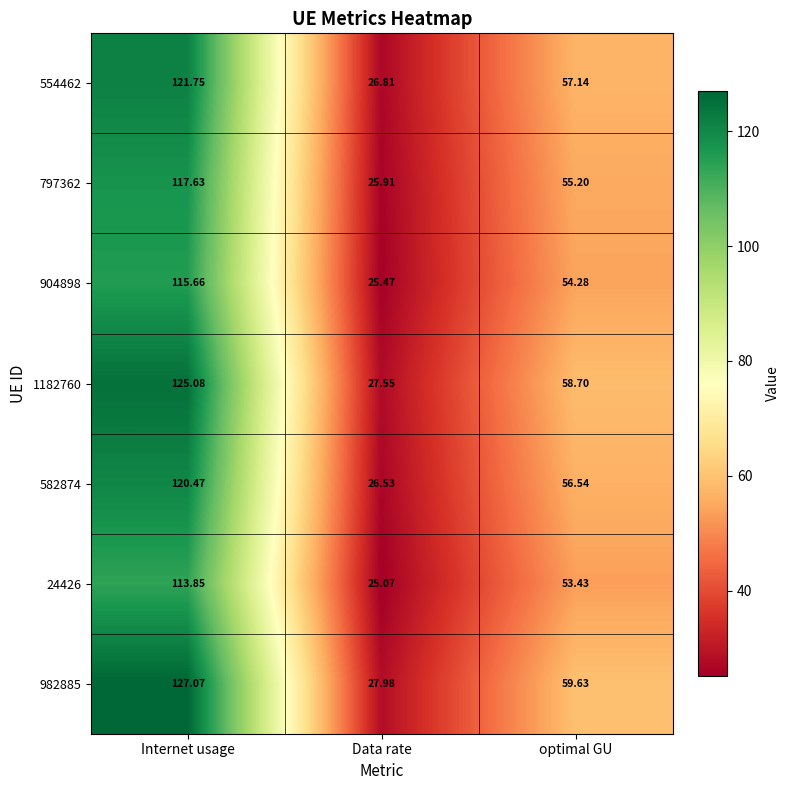

At which label does 554462 reach its minimum?

Data rate